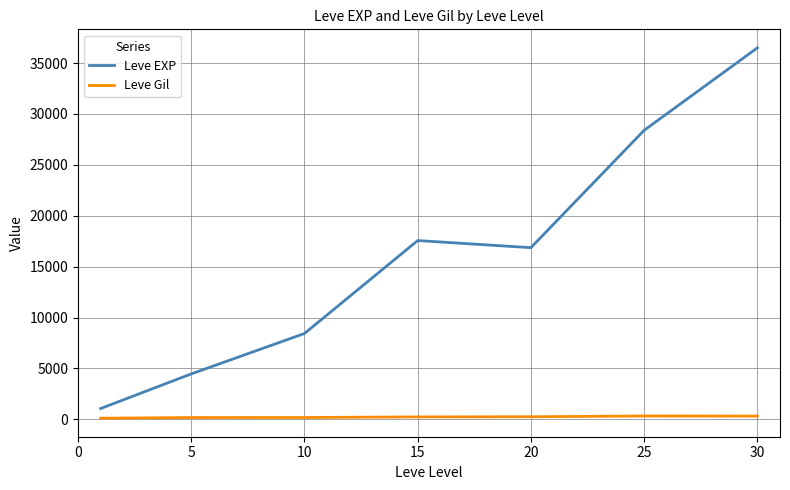

What are all the series names shown in the legend?

Leve EXP, Leve Gil